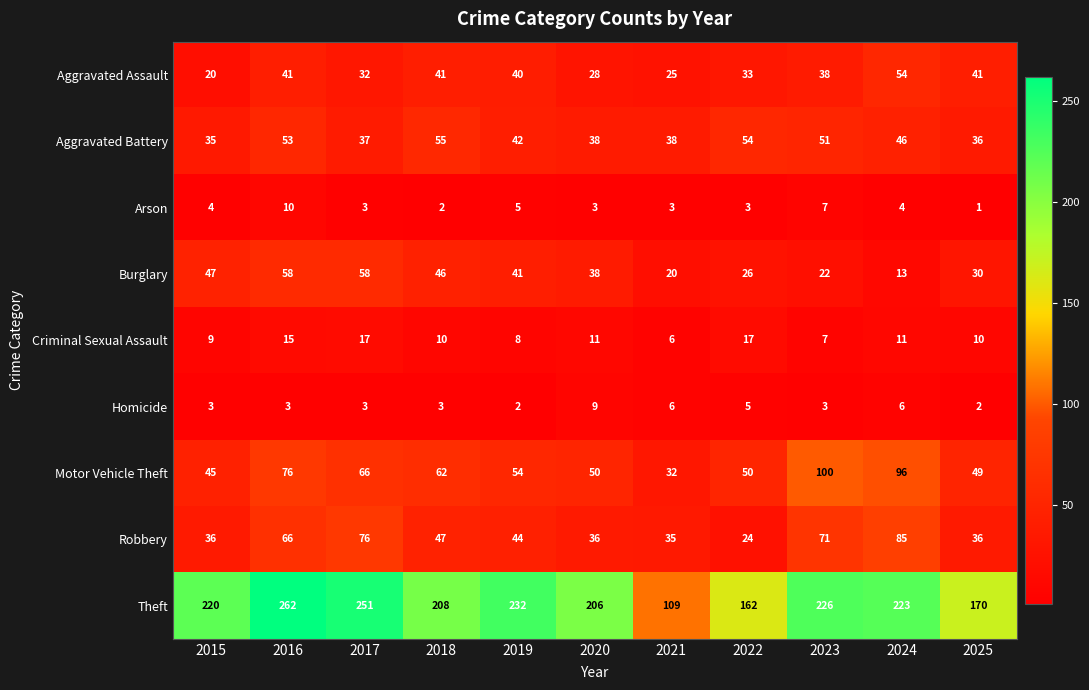

Where is Motor Vehicle Theft nearest to the value 66?

2017